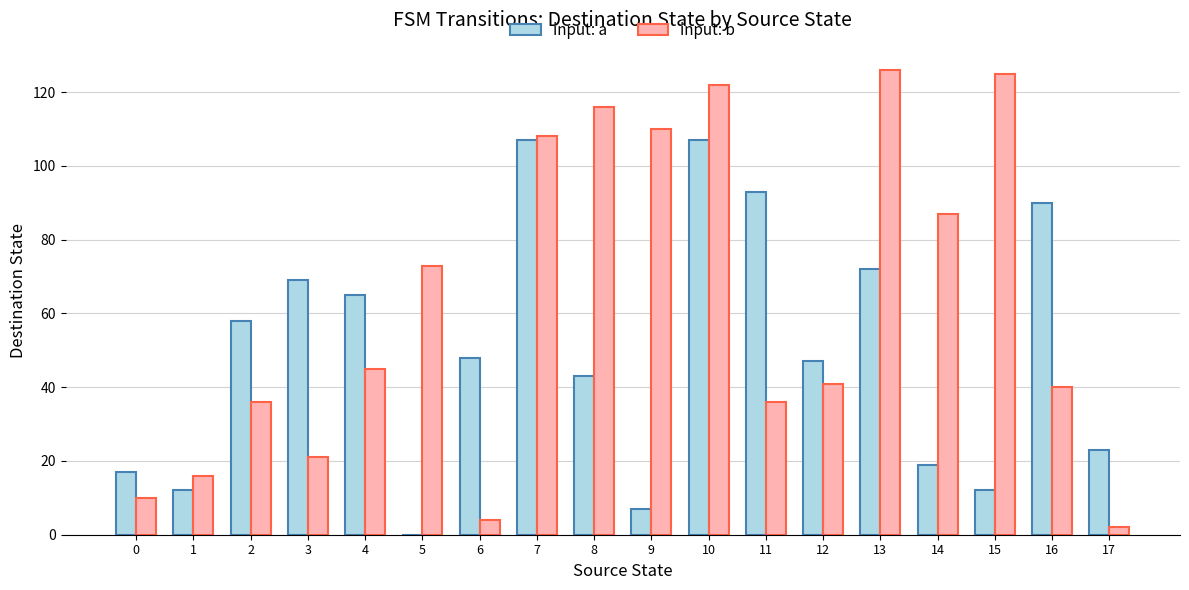

At which category is the sum across all series the highest?

10